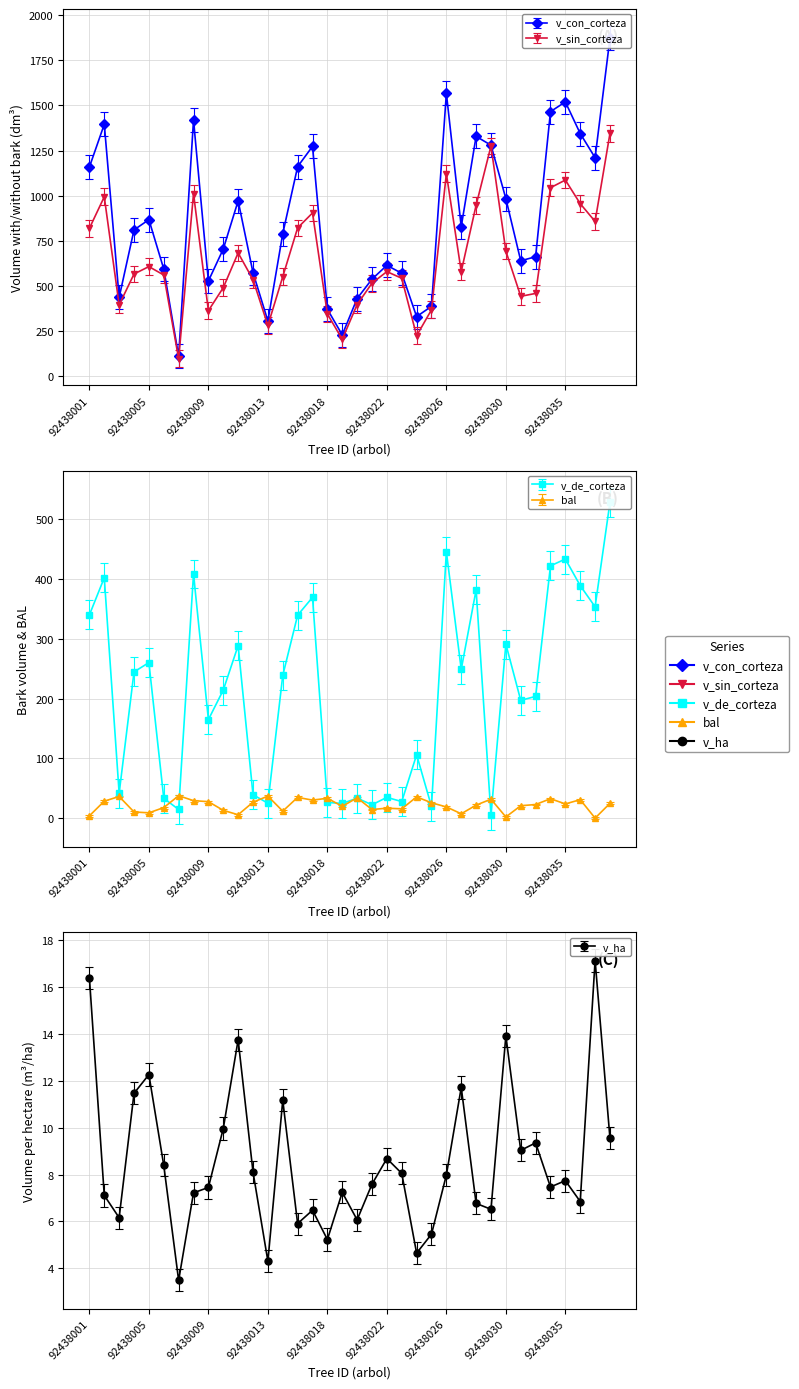

What is the difference between the maximum and minimum values in the v_con_corteza series?

1764.1